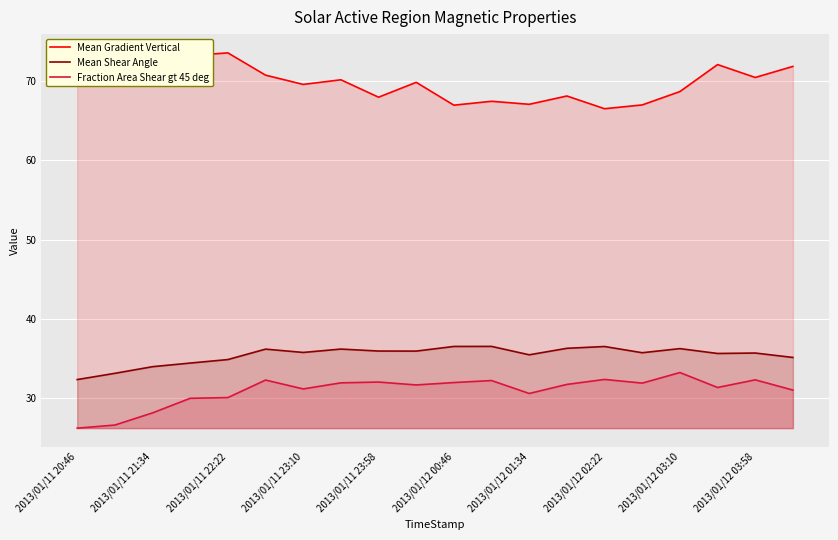

What is the highest value of the Mean Gradient Vertical series?

73.5